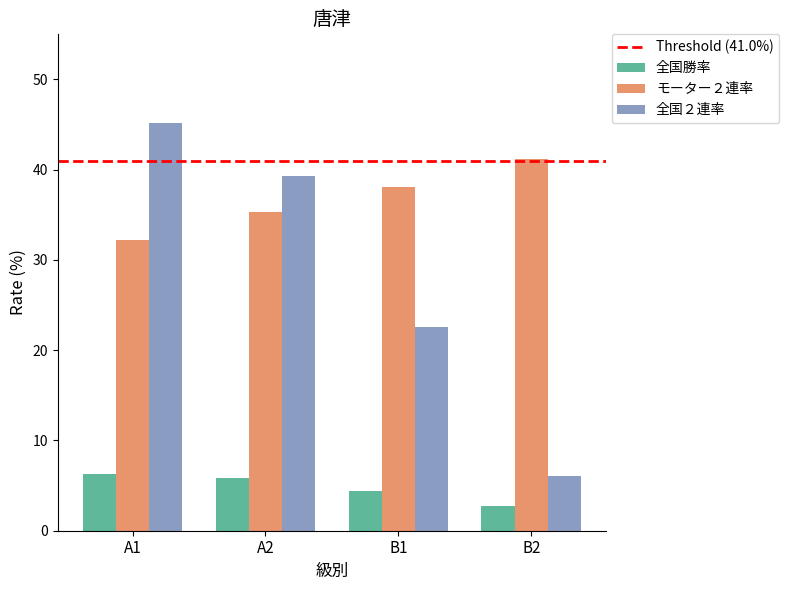

What is the lowest value of the 全国２連率 series?

6.1